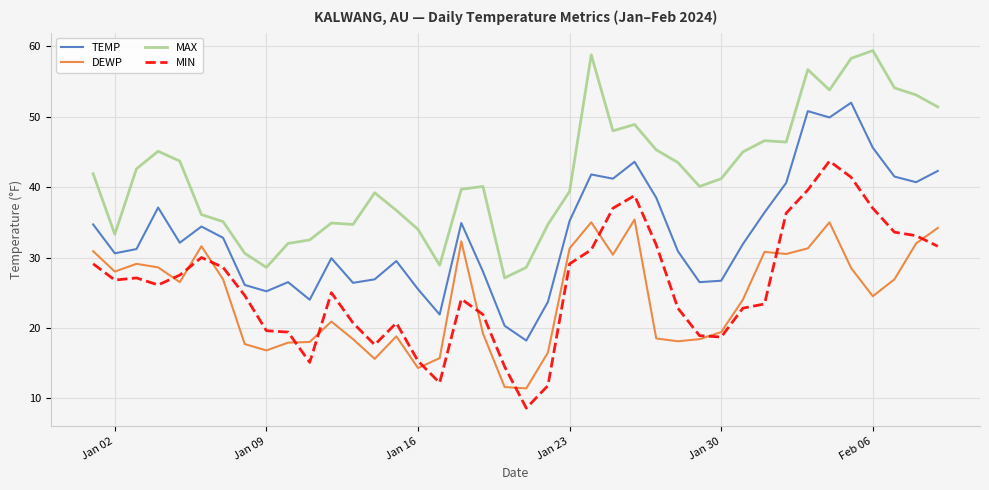

What is the greatest value displayed?

59.4